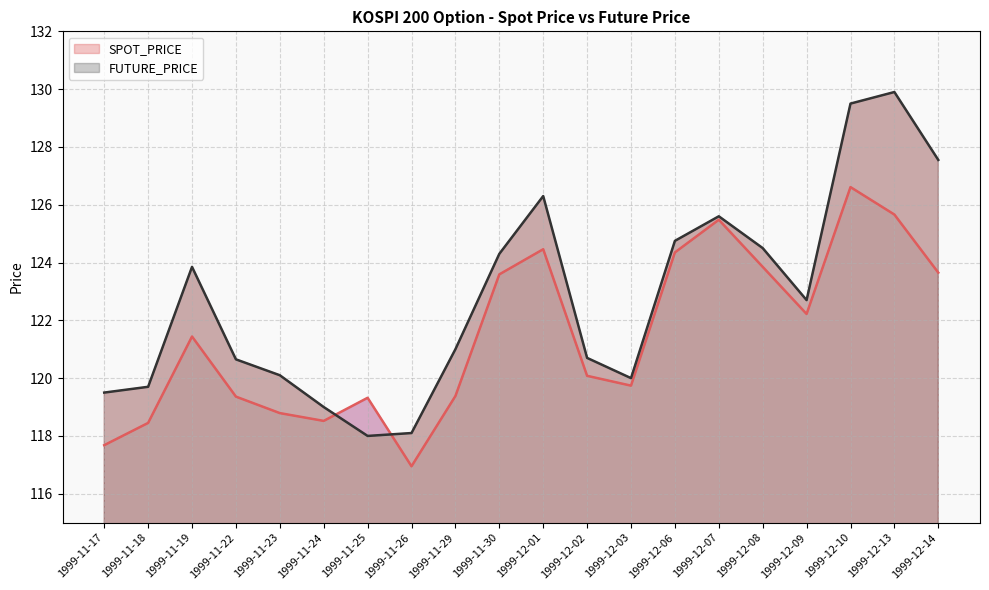

Between 1999-11-17 and 1999-11-22, which series saw the biggest shift?

SPOT_PRICE